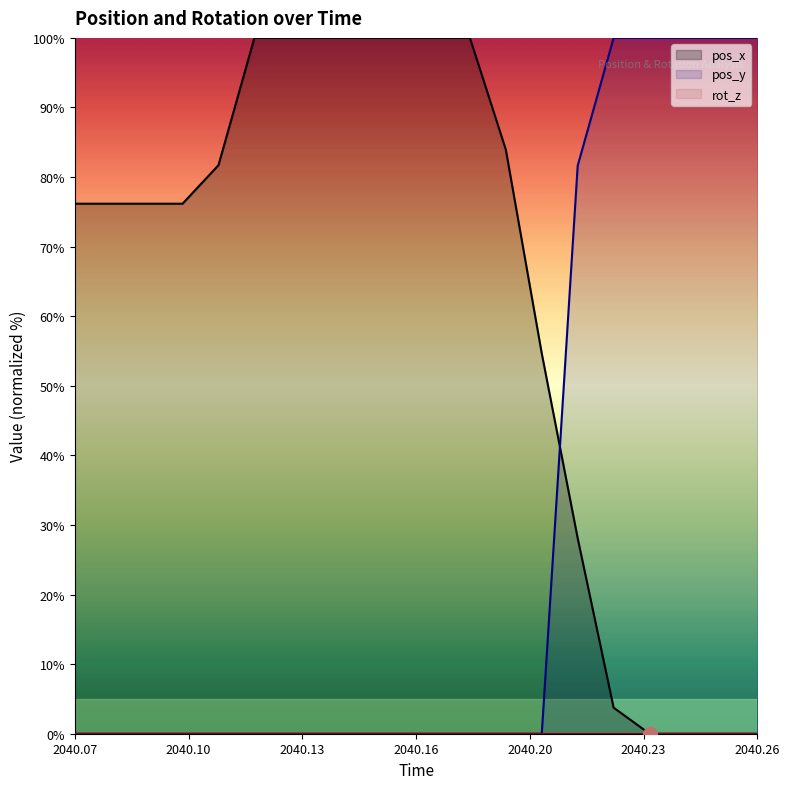

How many series are shown in this chart?

3